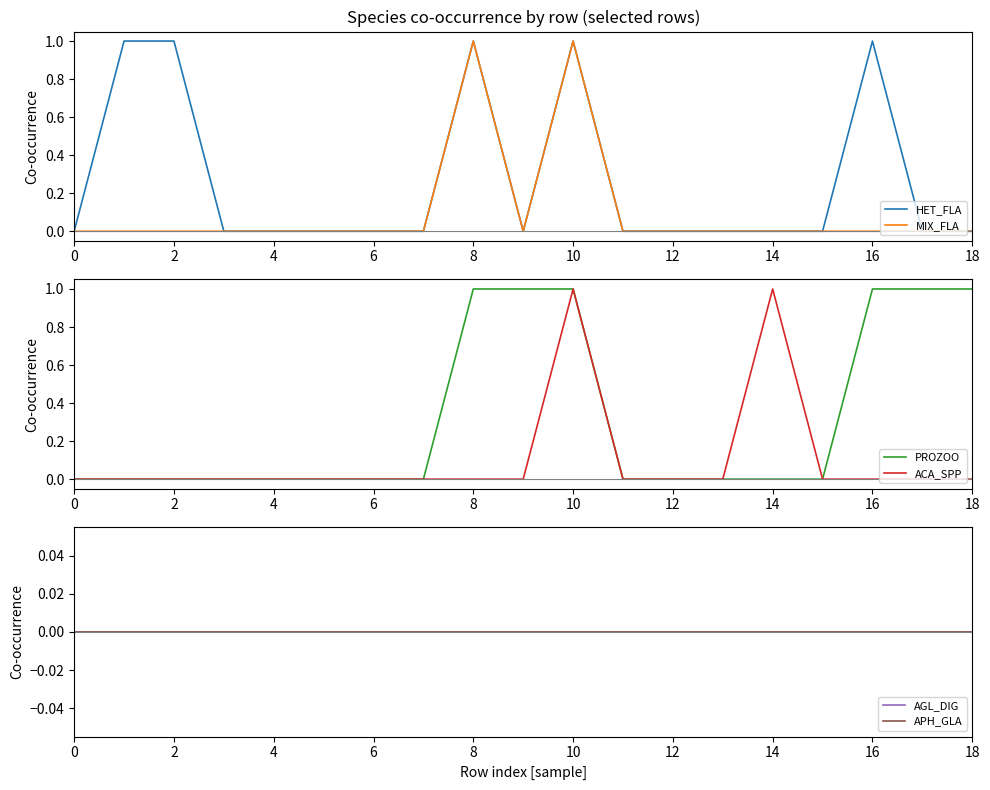

At how many categories does at least one series exceed 0?

9